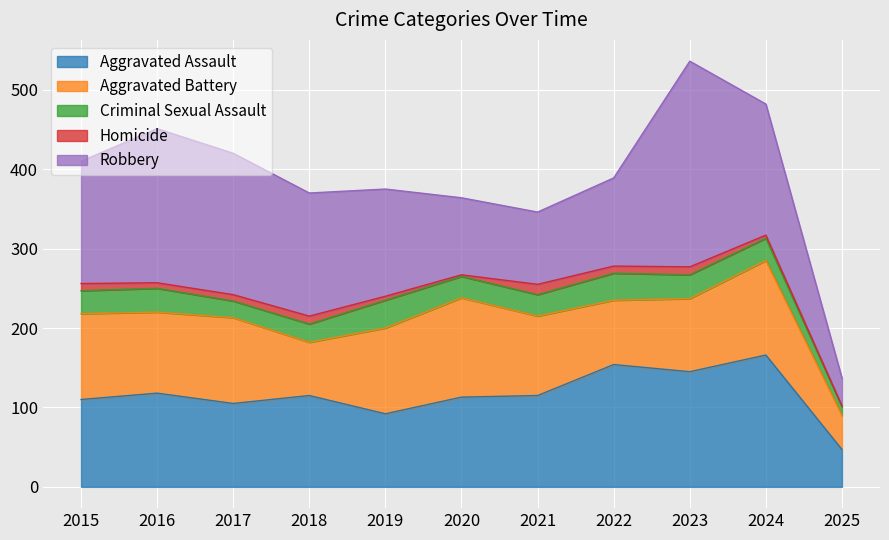

How many values in the Aggravated Battery series exceed 102?

5